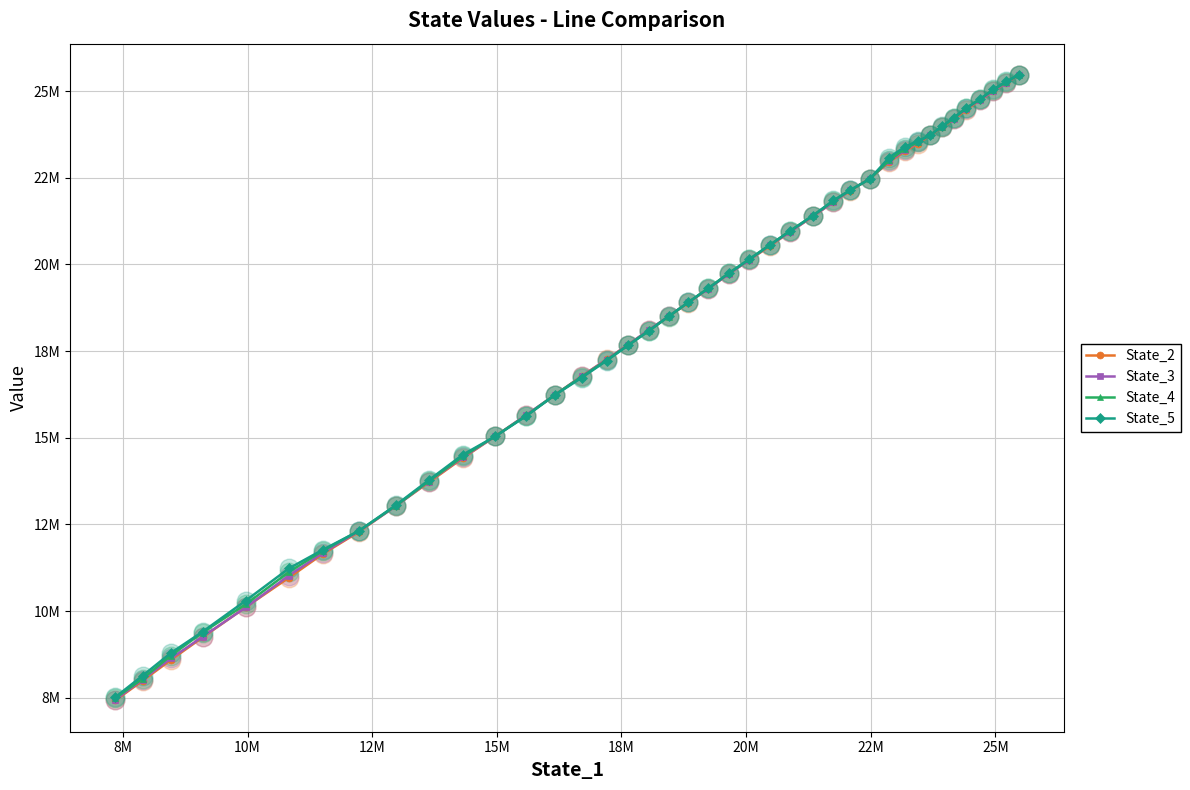

Which series contains the lowest Y value?

State_2